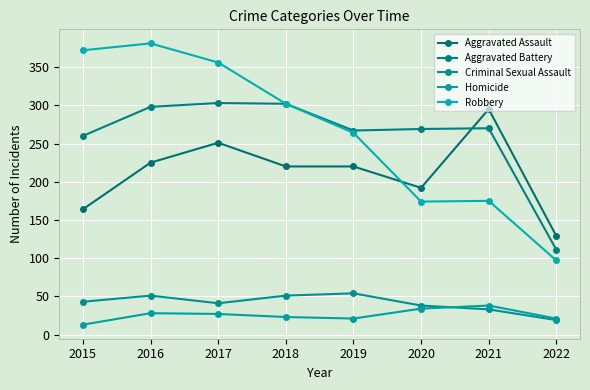

True or false: Robbery and Criminal Sexual Assault intersect in this chart.

False